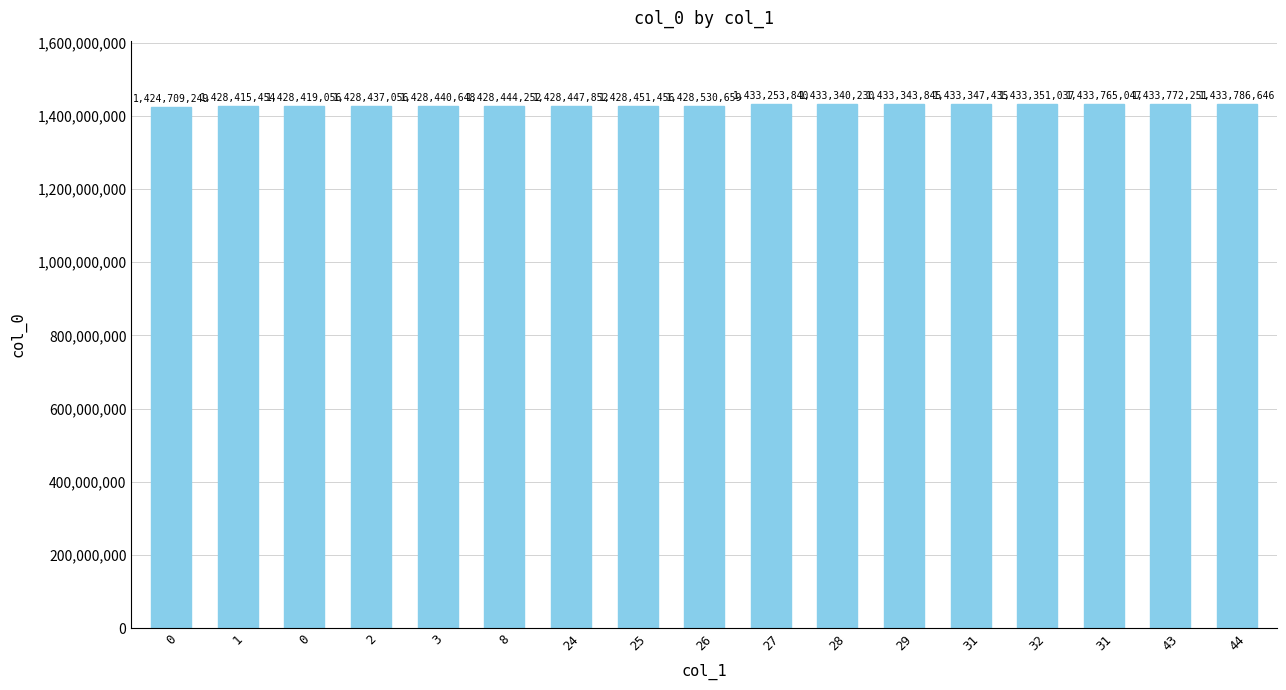

What value does the data have at 31?

1433765047